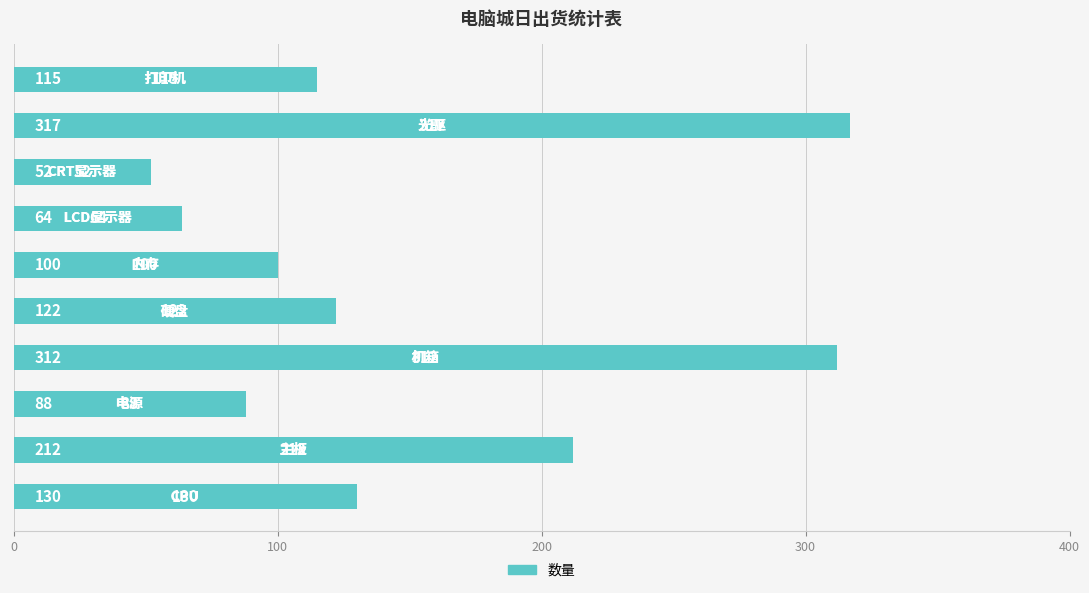

What is the maximum value shown in the chart?

317